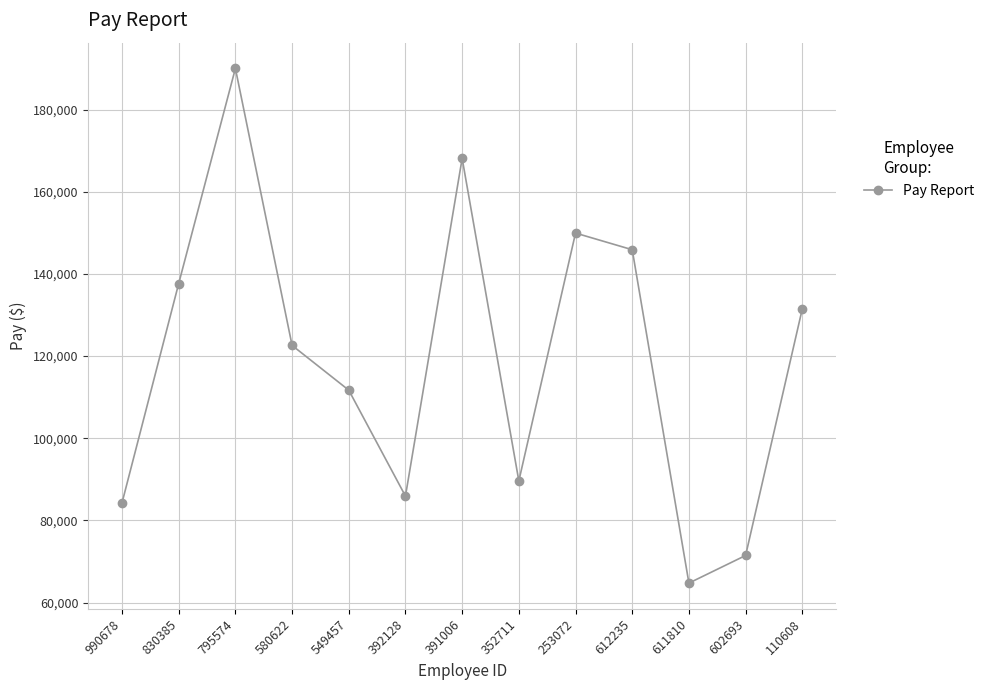

What is the sum of all values?

1553547